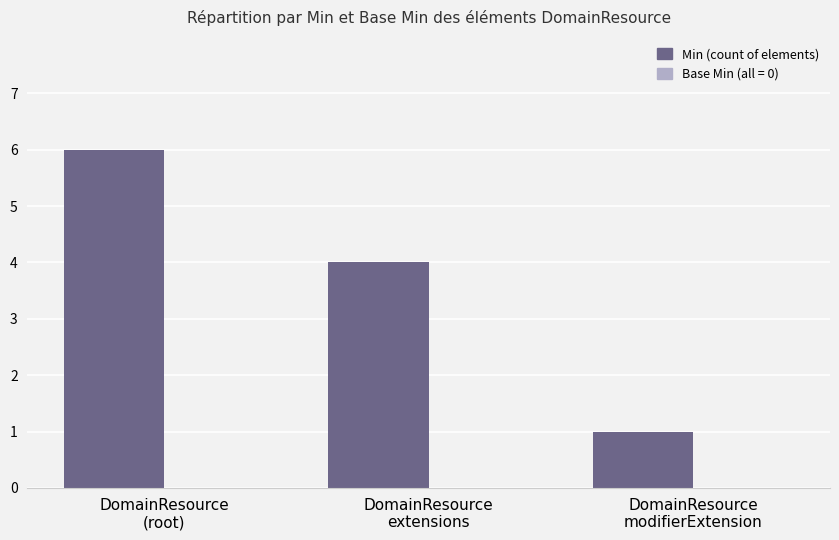

What position from the right is DomainResource
extensions?

2